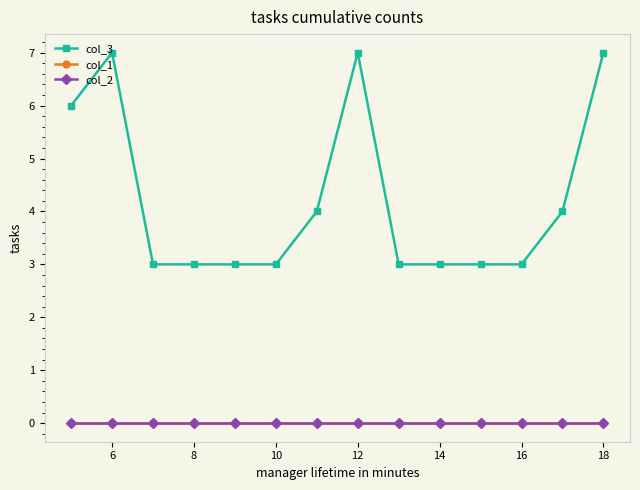

Which category has the highest value in the col_3 series?

6